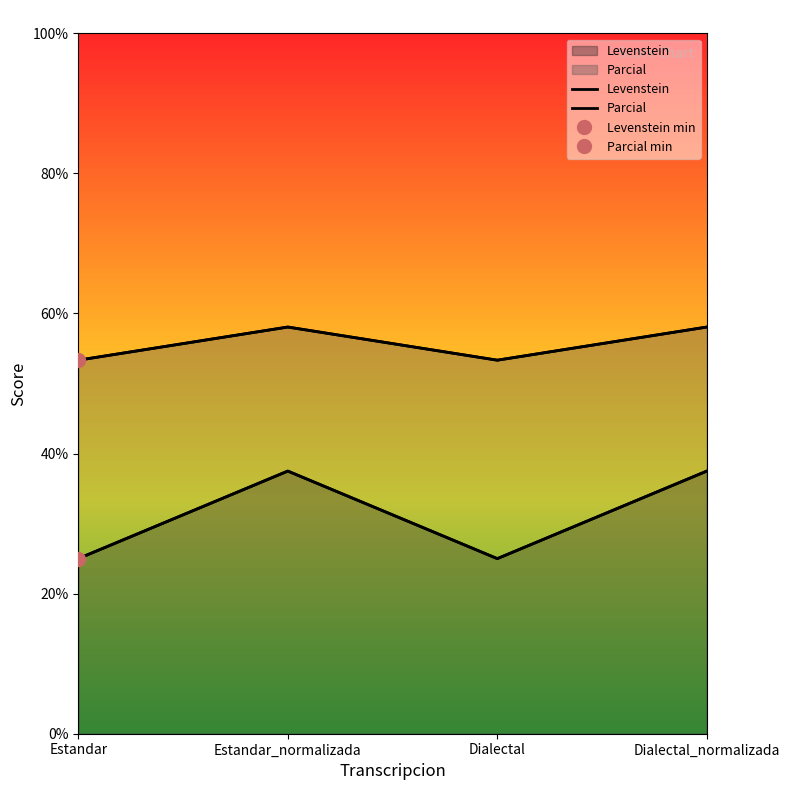

What is the average value of the Levenstein series?

31.2